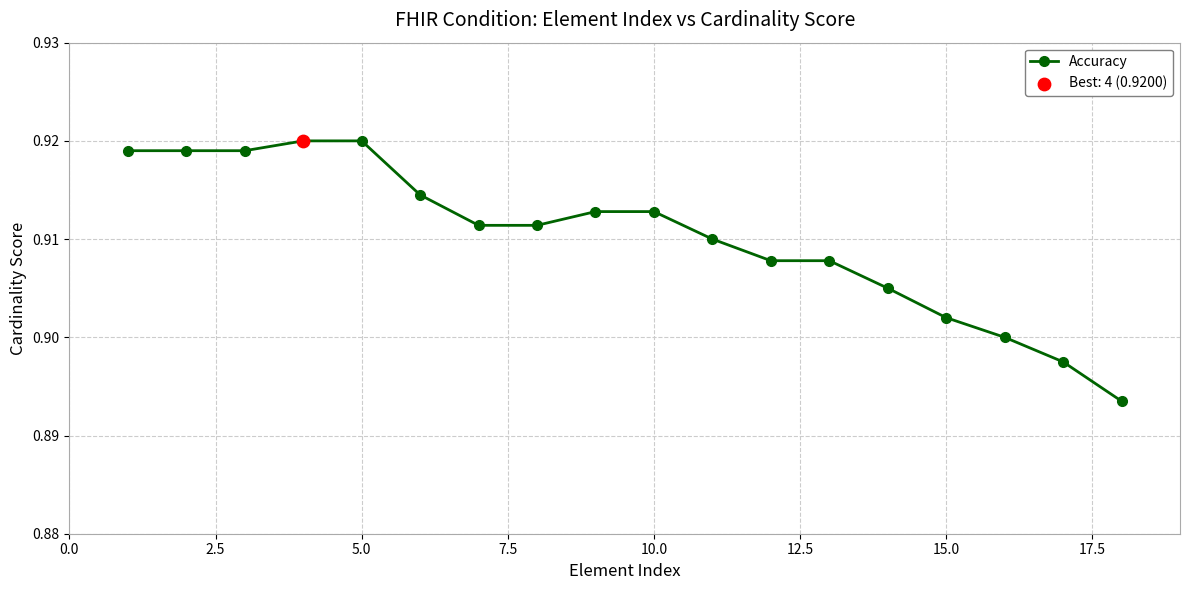

Count the values in the range 0 to 1.

18